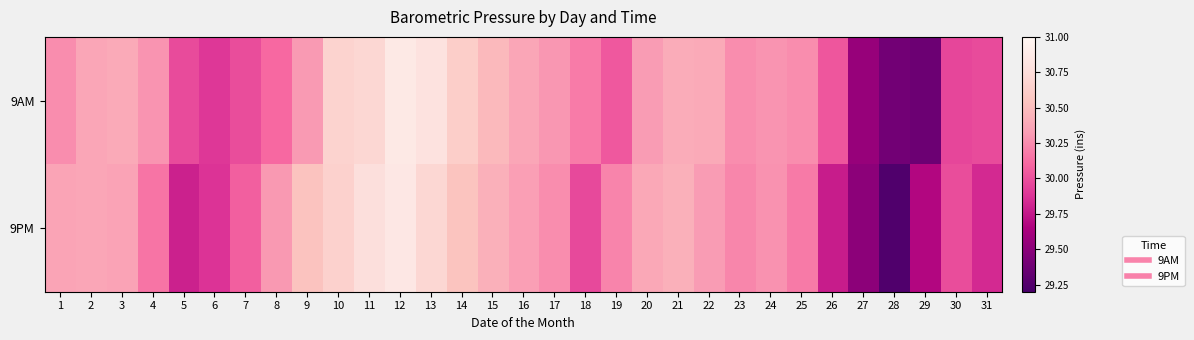

What is the difference between the highest and lowest values at 9?

0.2